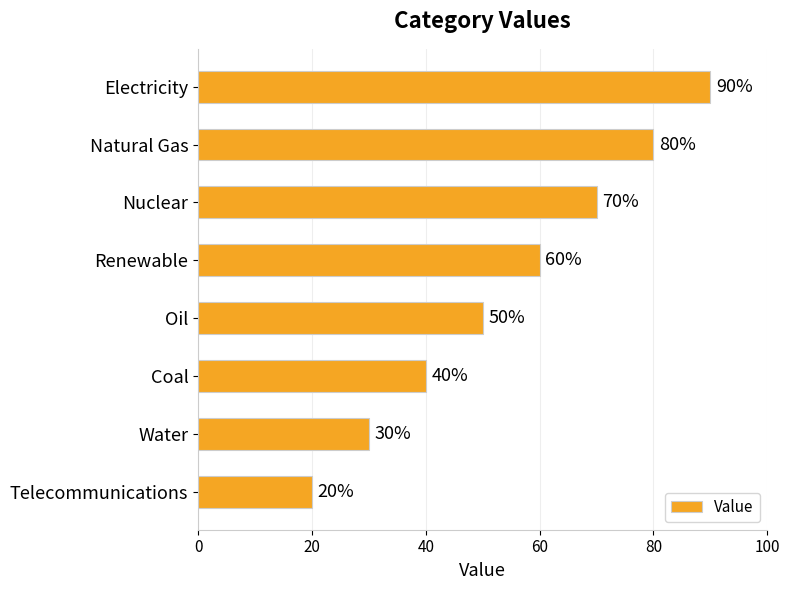

Which has a higher value, Oil or Electricity?

Electricity